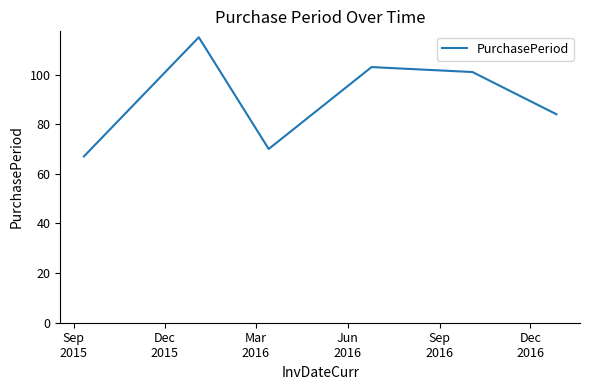

How many interior local peaks (higher than both neighbors) does the data have?

2